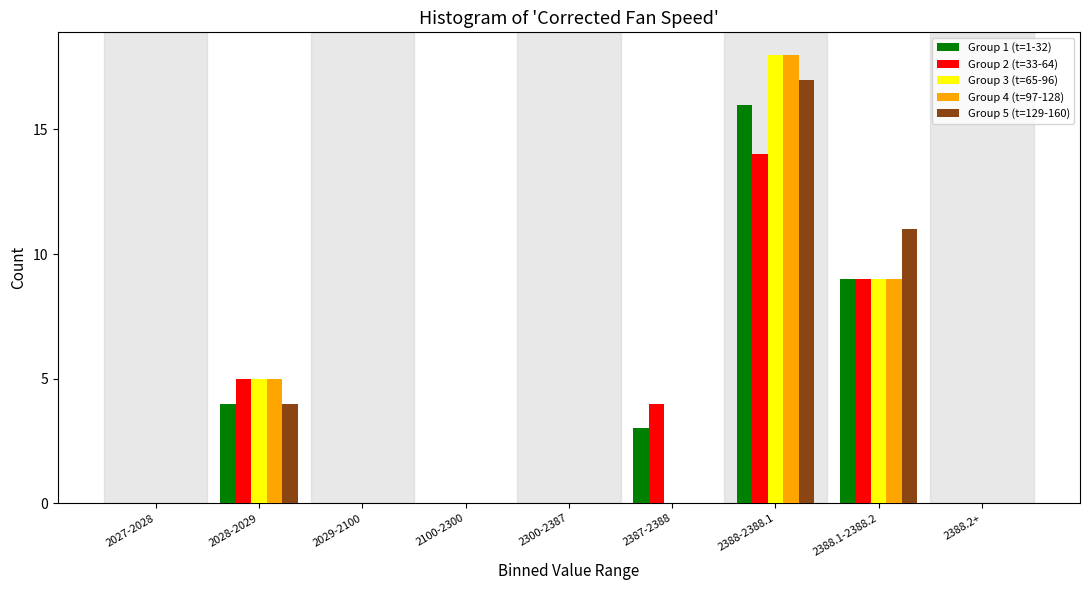

At which label is Group 1 (t=1-32) closest to 8?

2388.1-2388.2